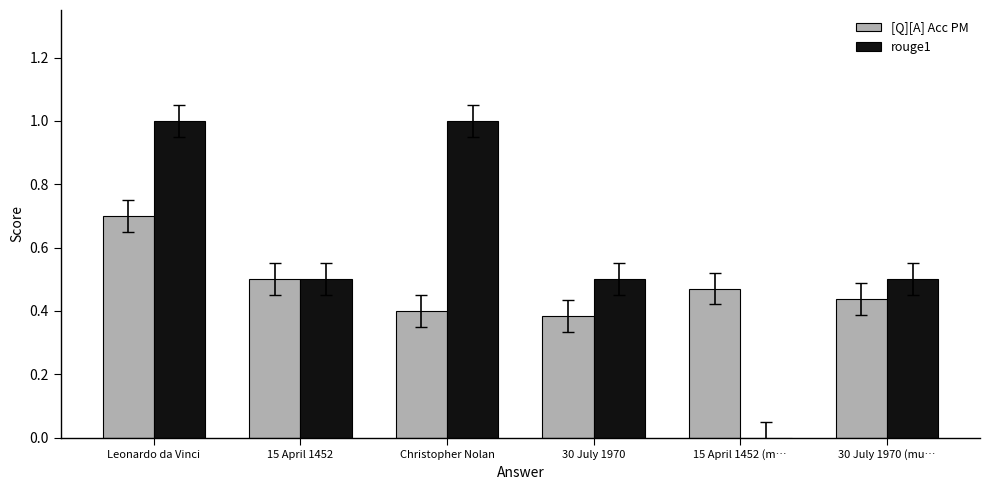

Which series has the largest total across all categories?

rouge1